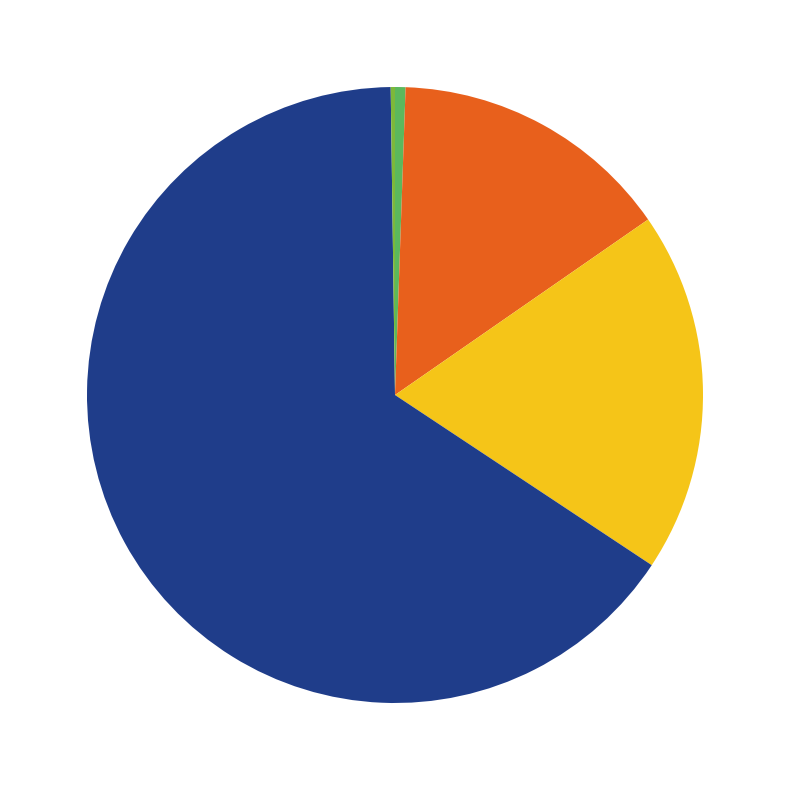

Does any single category account for the majority?

Yes